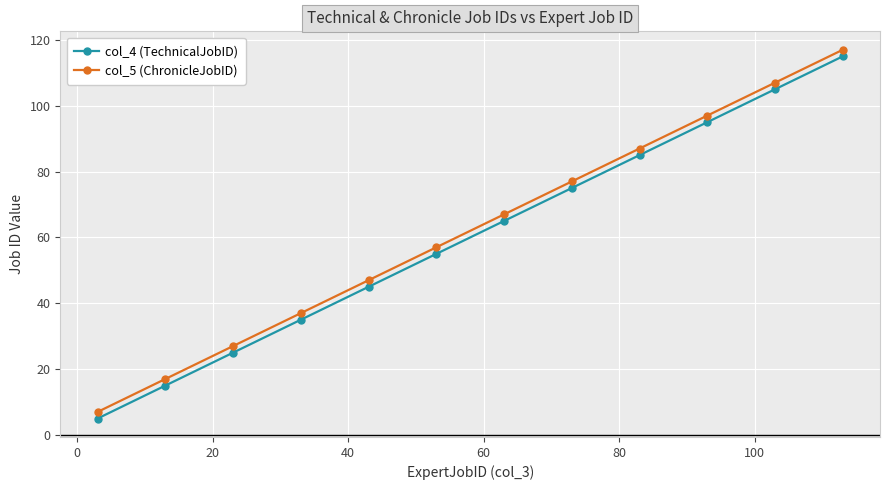

True or false: col_5 (ChronicleJobID) and col_4 (TechnicalJobID) intersect in this chart.

False